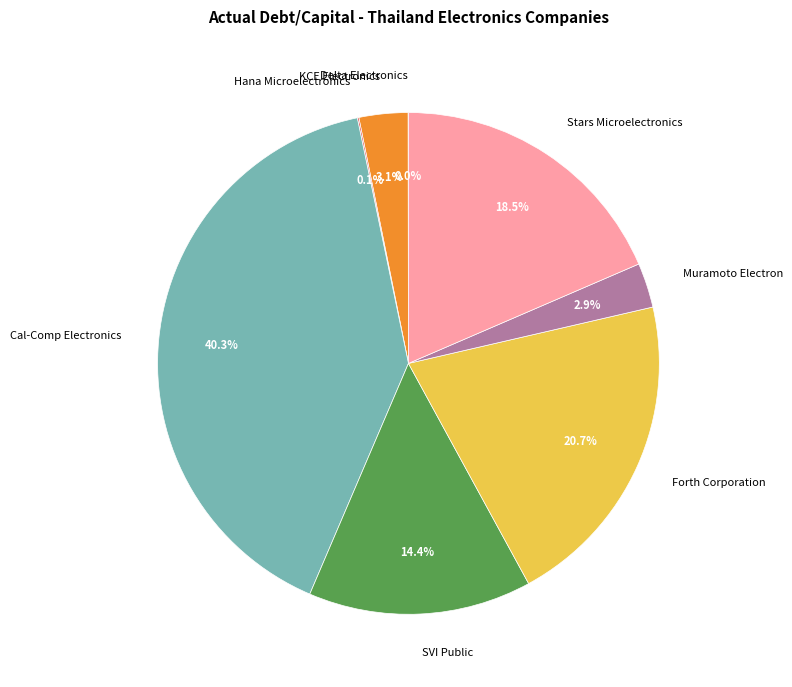

To the nearest percent, what is the difference between the largest and smallest slice percentages?

40%